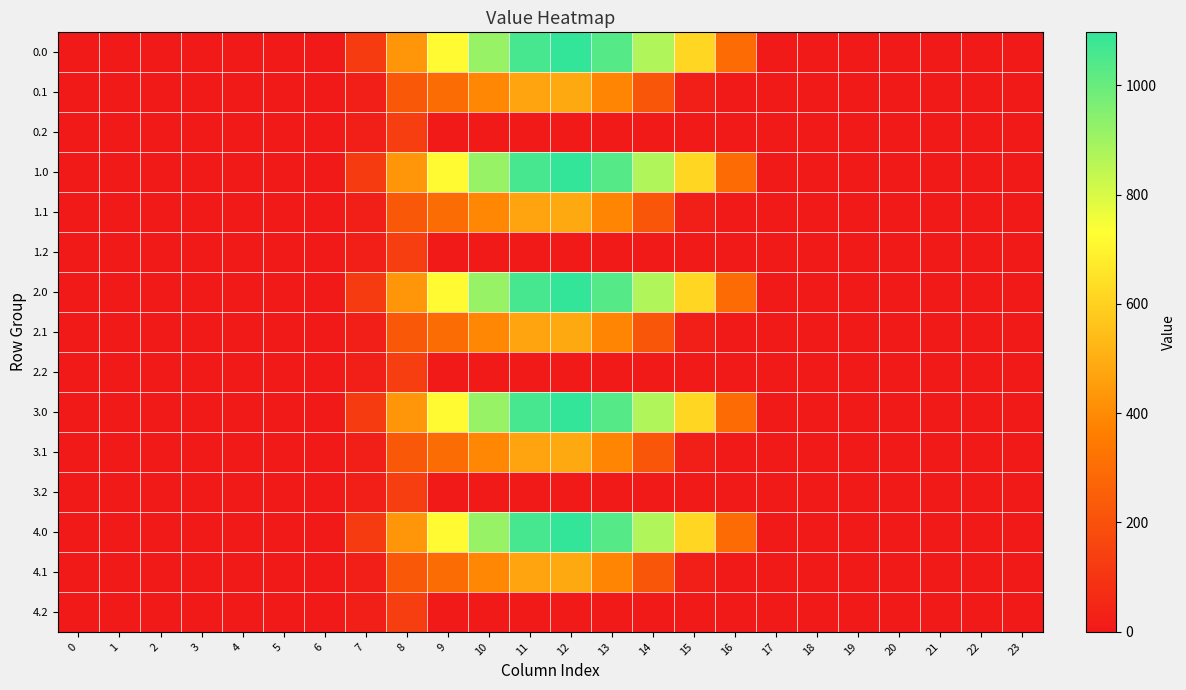

At which category is the sum across all series the highest?

12